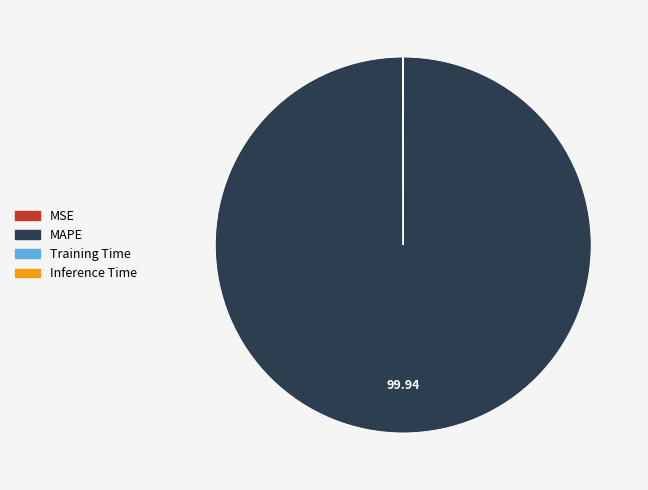

Which slice represents more than half of the pie?

MAPE